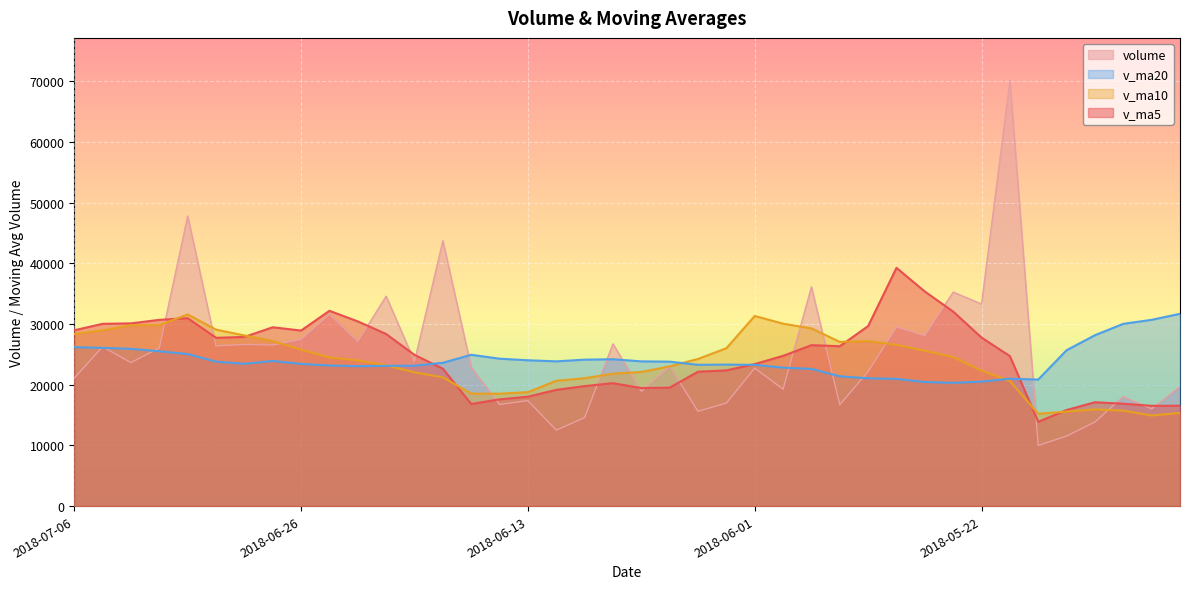

How many series are shown in this chart?

4